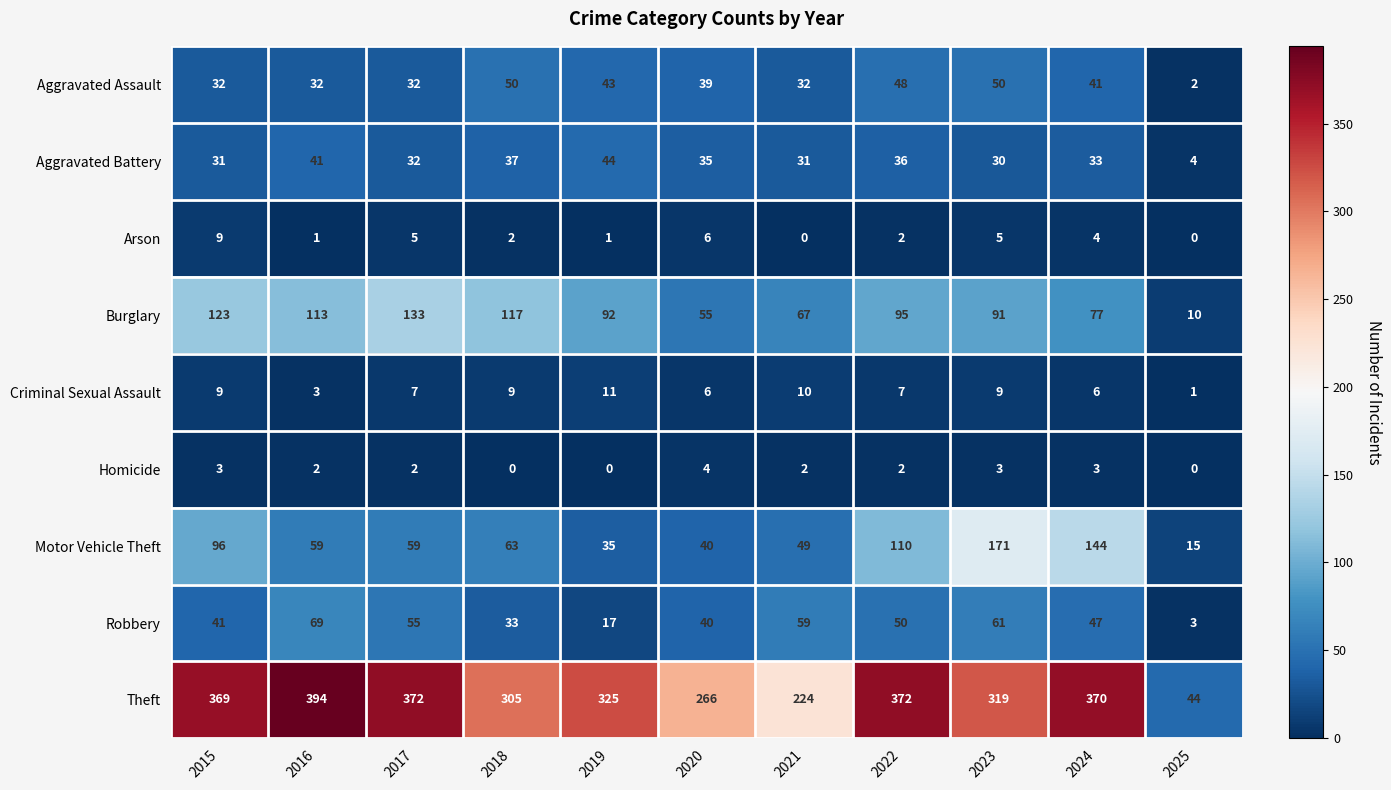

Which series changed the most between 2022 and 2023?

Motor Vehicle Theft